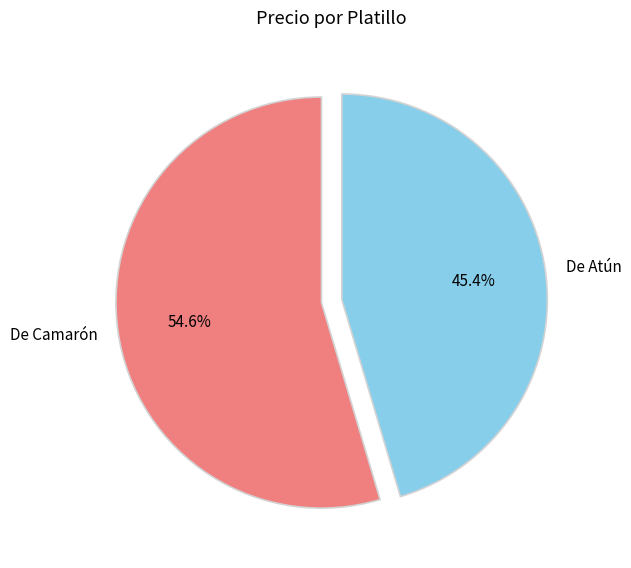

To the nearest percent, what portion does De Camarón represent?

55%